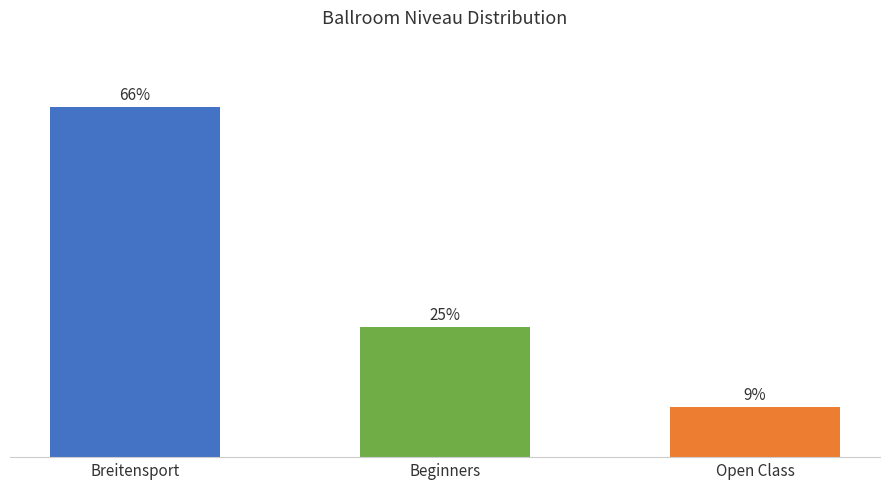

List the labels in order of value, largest first.

Breitensport, Beginners, Open Class